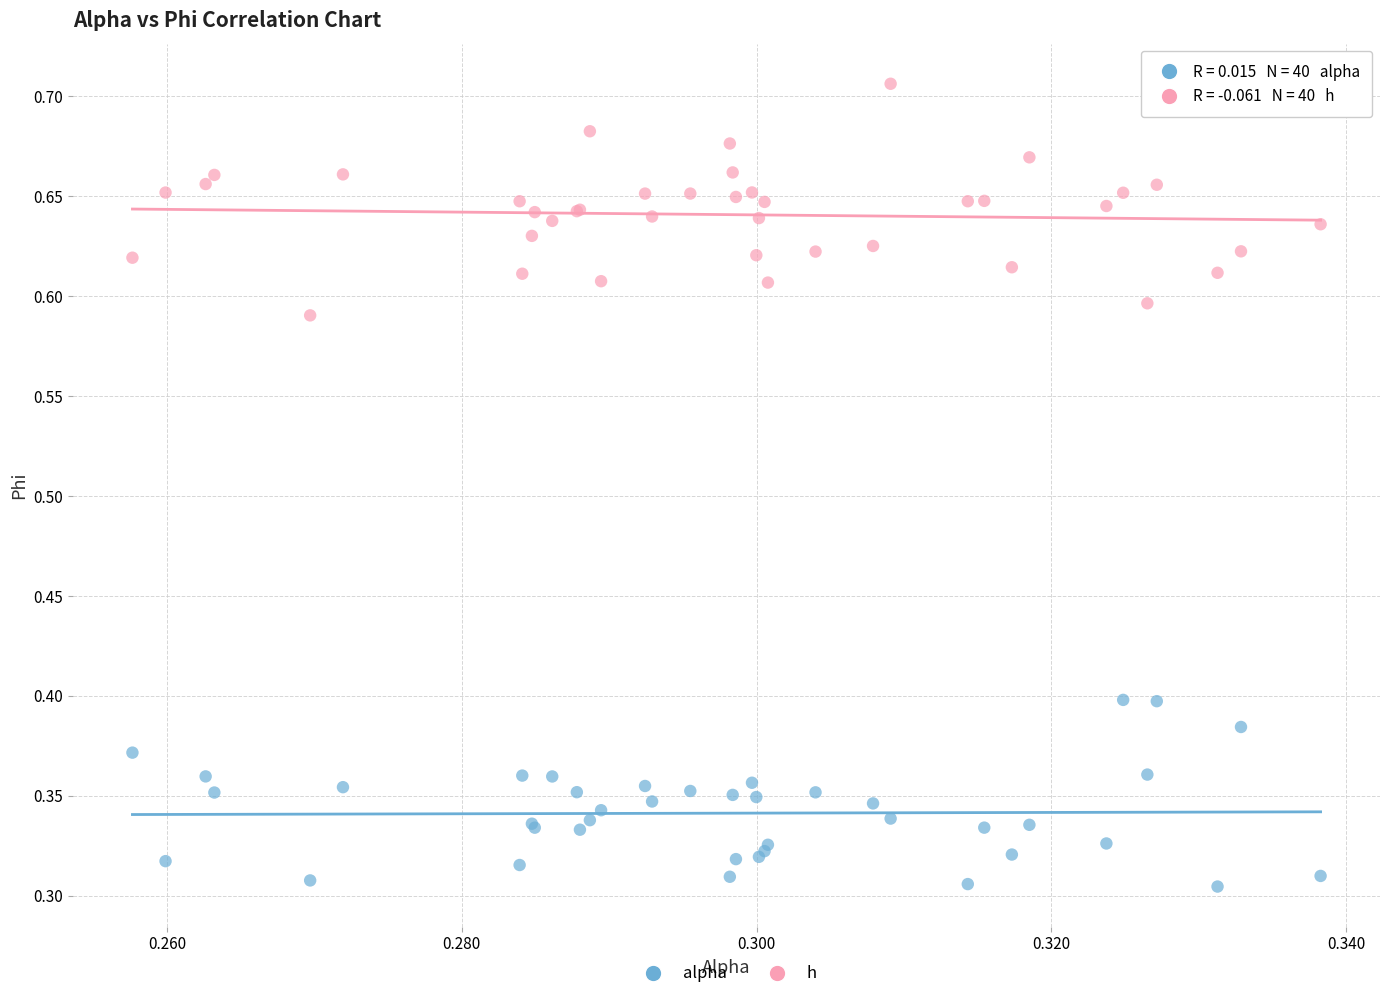

Which series reaches the minimum Y coordinate?

alpha